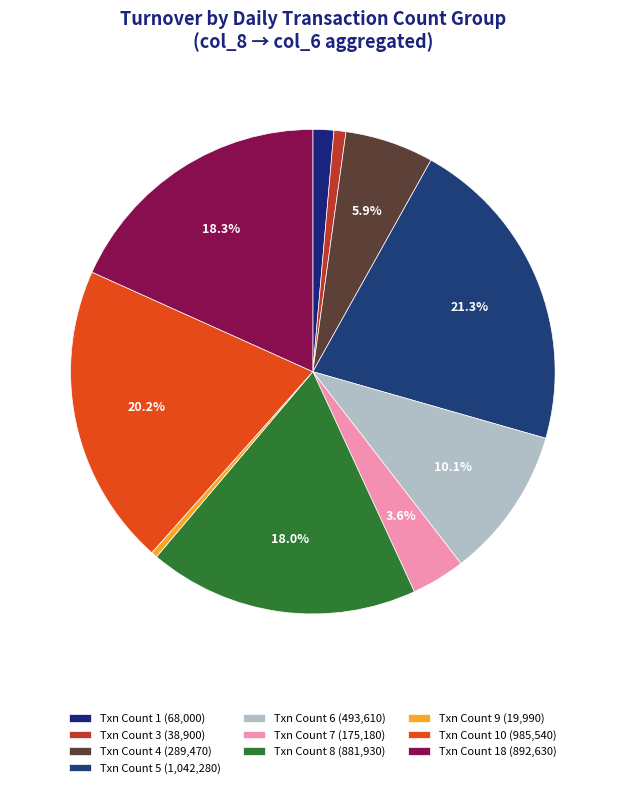

How many slices are in this pie chart?

10